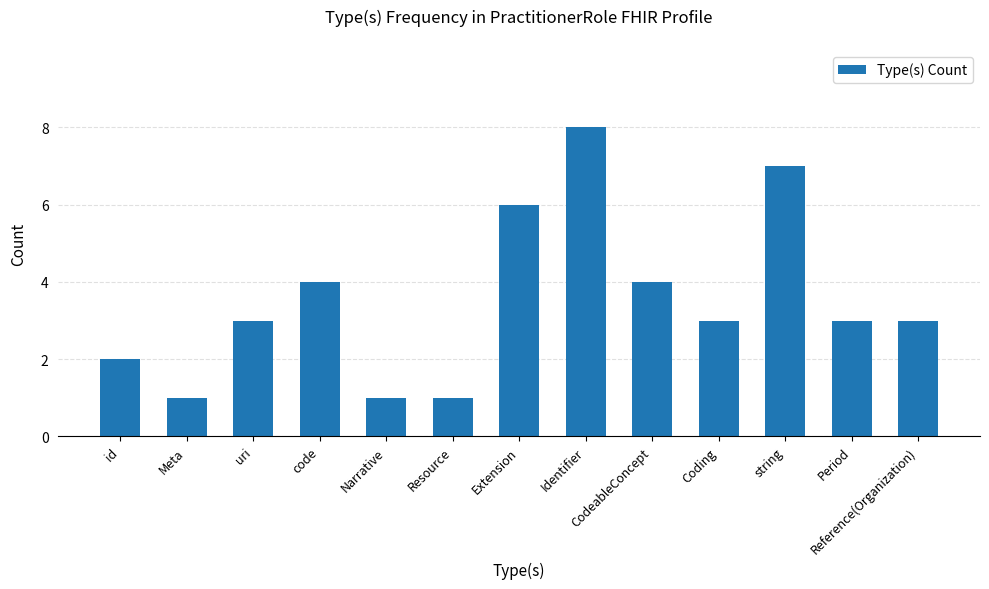

The value at Extension is 4. True or false?

False